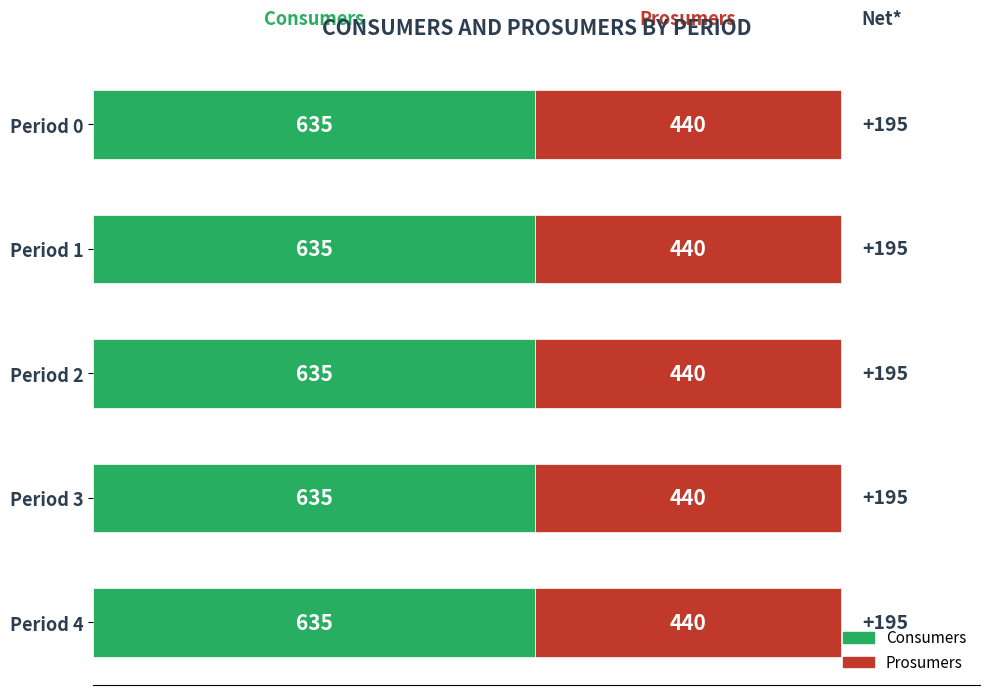

True or false: Consumers has a value of 1090 at Period 2.

False